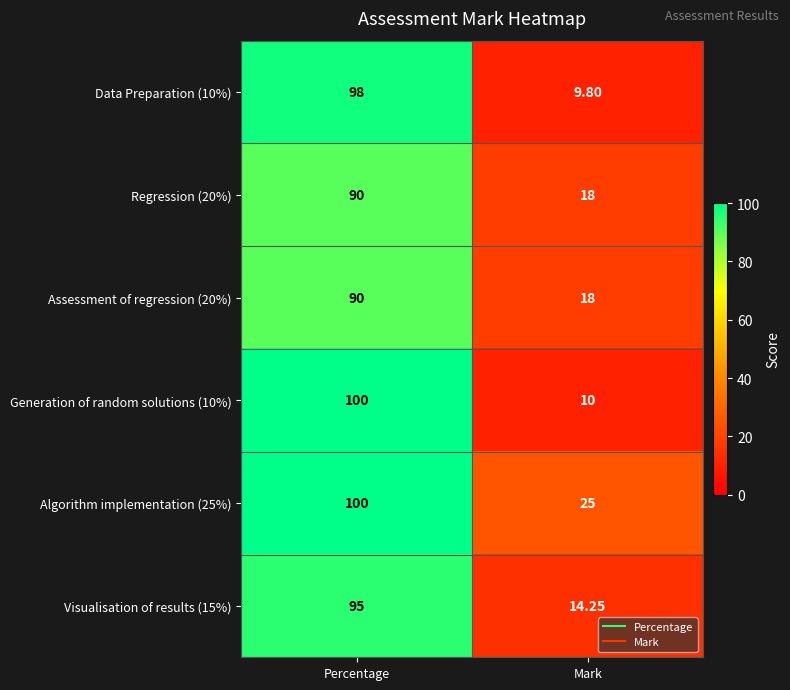

Is the value of Assessment of regression (20%) at Percentage greater than the value of Generation of random solutions (10%) at Mark?

Yes